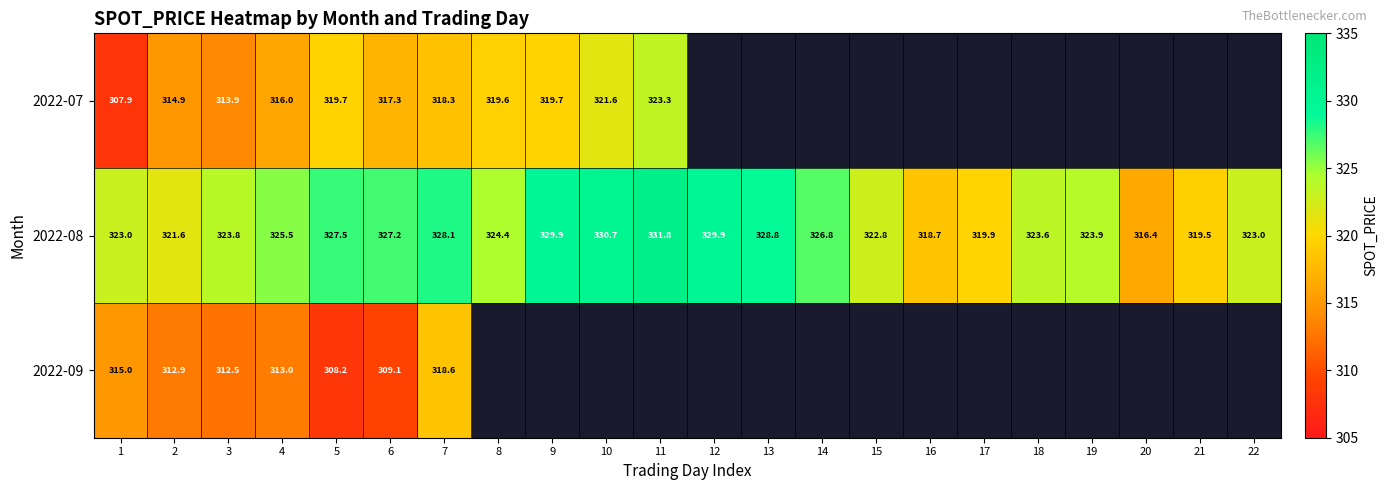

Which category has the highest value across all series?

11